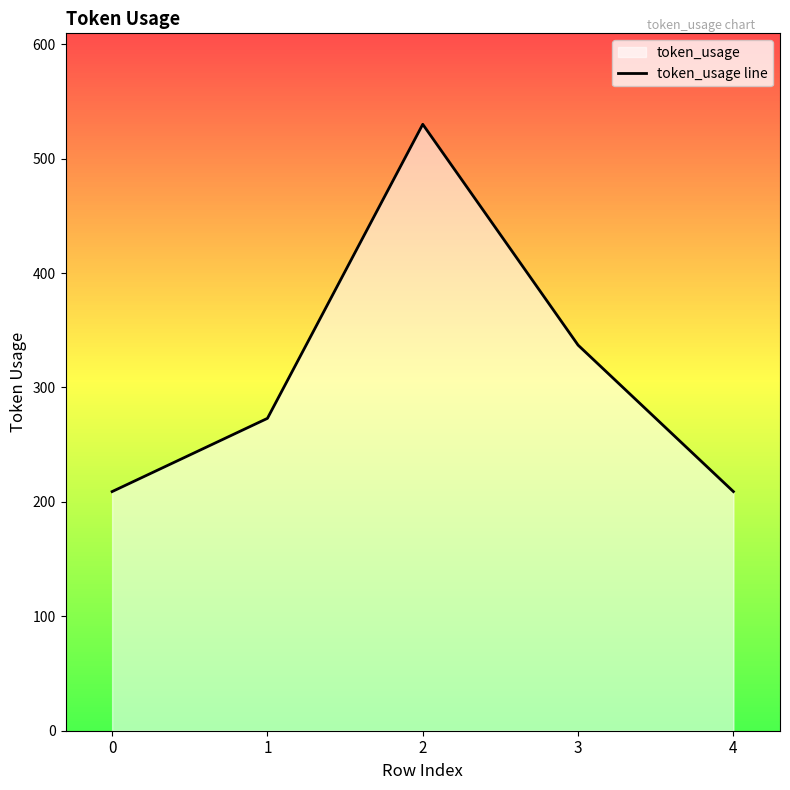

What is the greatest value displayed?

530